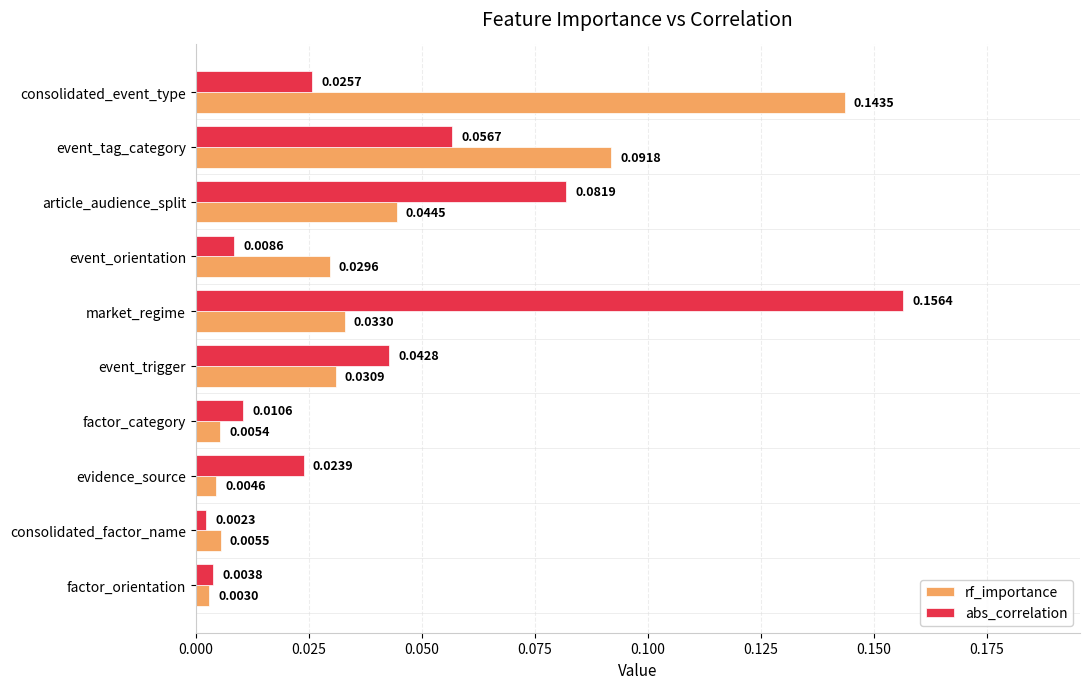

Where is rf_importance nearest to the value 0?

factor_orientation